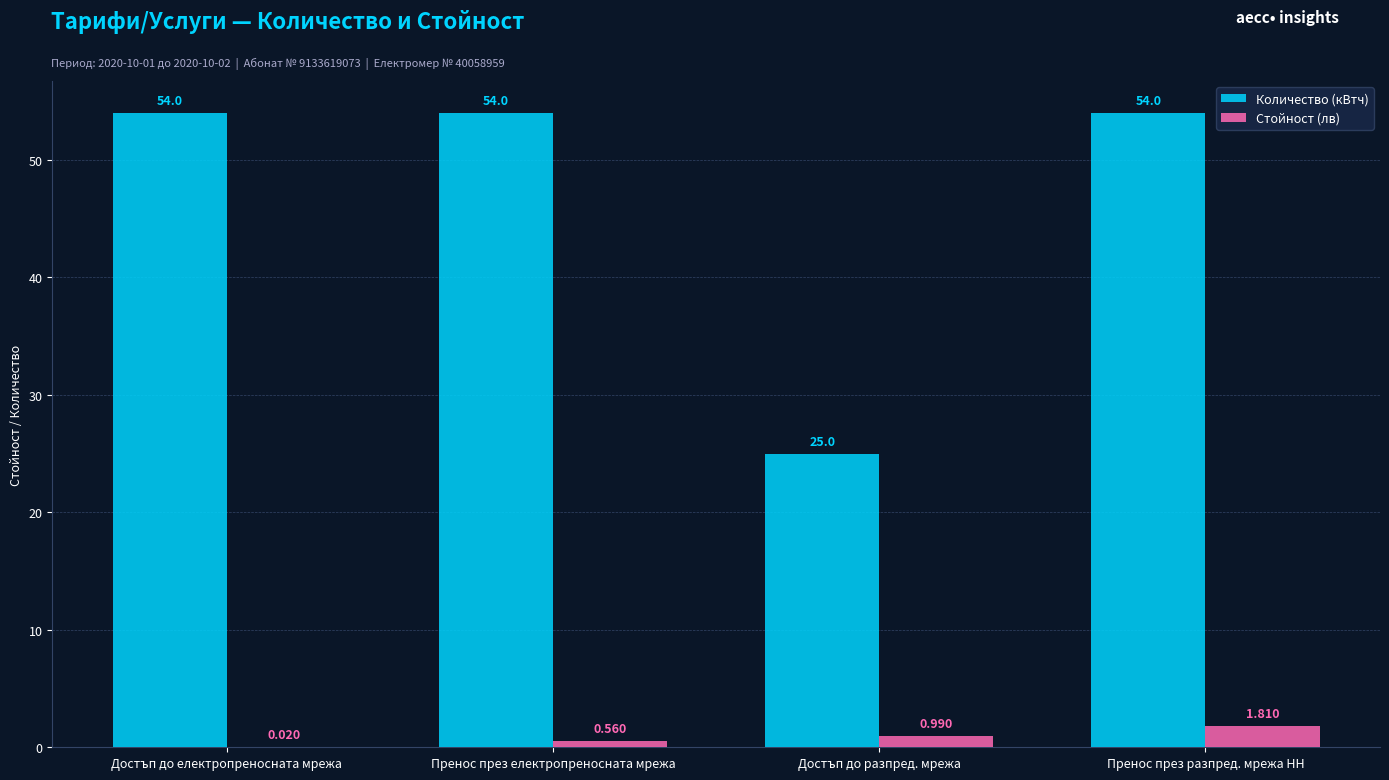

What is the average value of the Количество (кВтч) series?

46.8